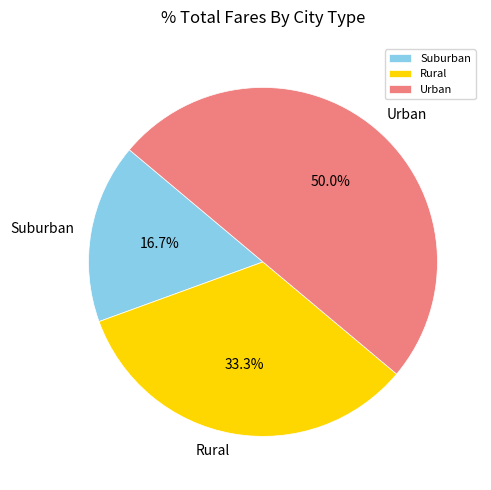

Which slice is the largest?

Urban